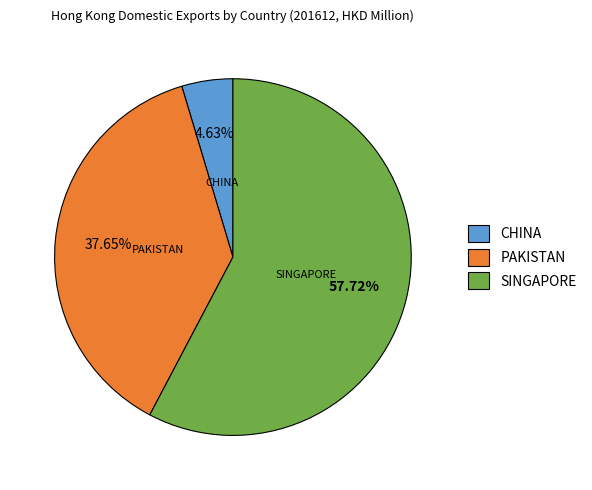

Combined, what portion of the pie is SINGAPORE and CHINA?

62.3%